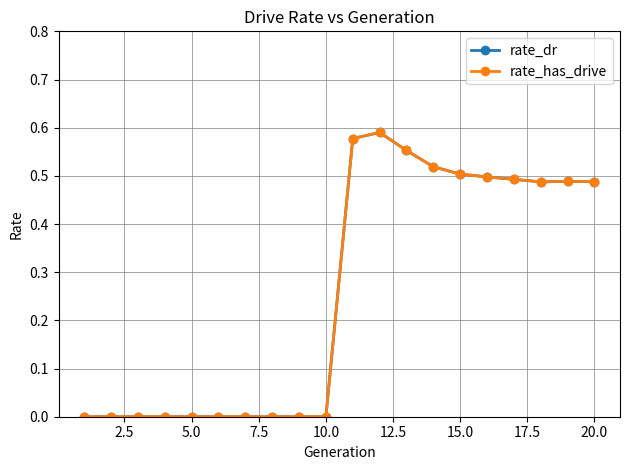

What is the difference between the maximum and second lowest values in the rate_dr series?

0.6